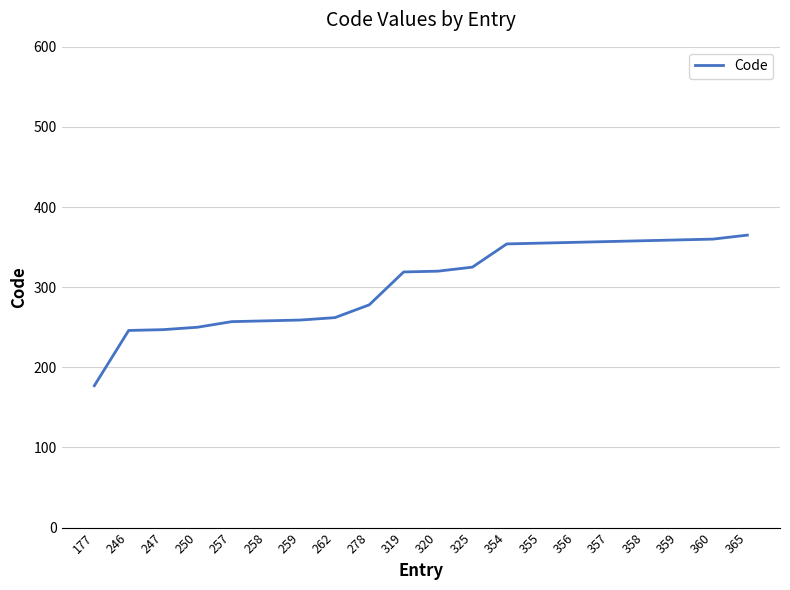

What is the ratio of the value at 278 to the value at 360?

0.8